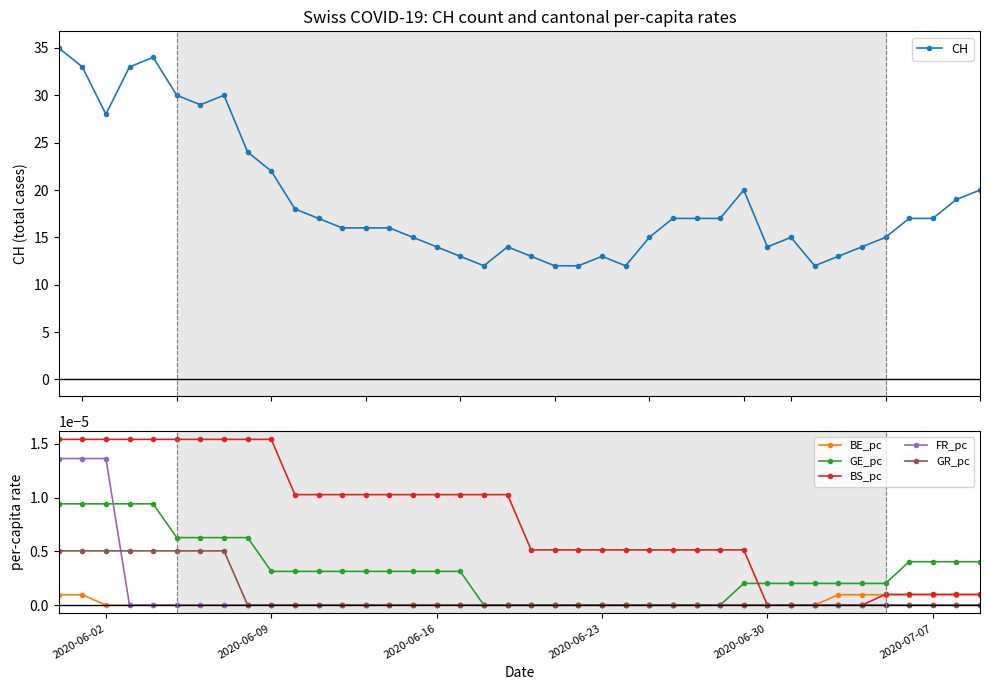

After their last crossing, which series has the higher values: BS_pc or GE_pc?

GE_pc